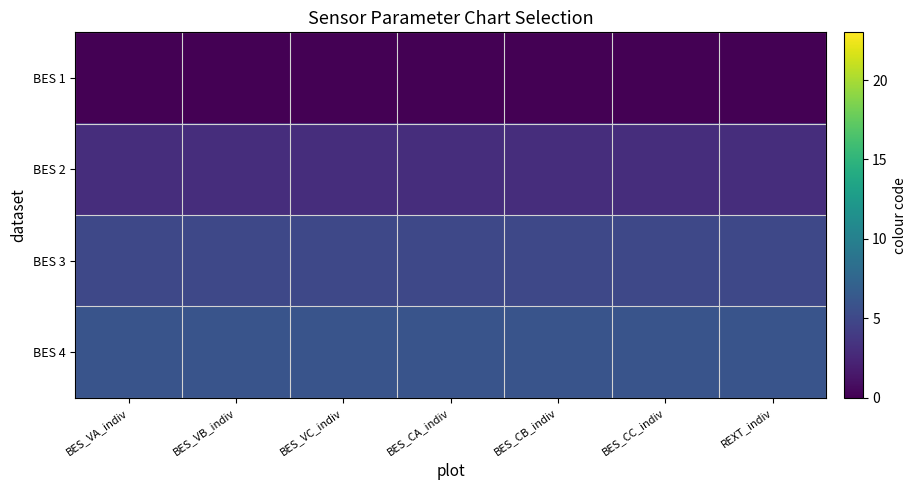

Rank the series by their average value, from highest to lowest.

BES 4, BES 3, BES 2, BES 1